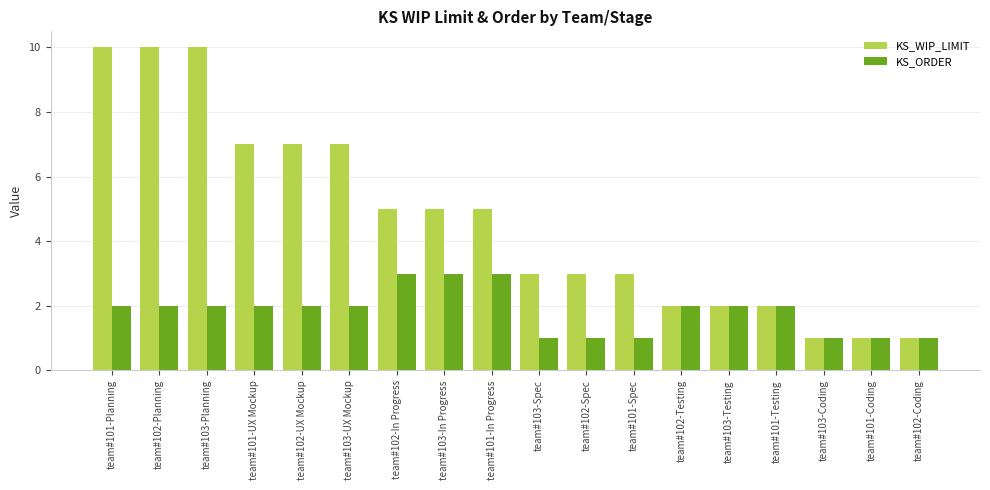

How many bars are there in total?

36